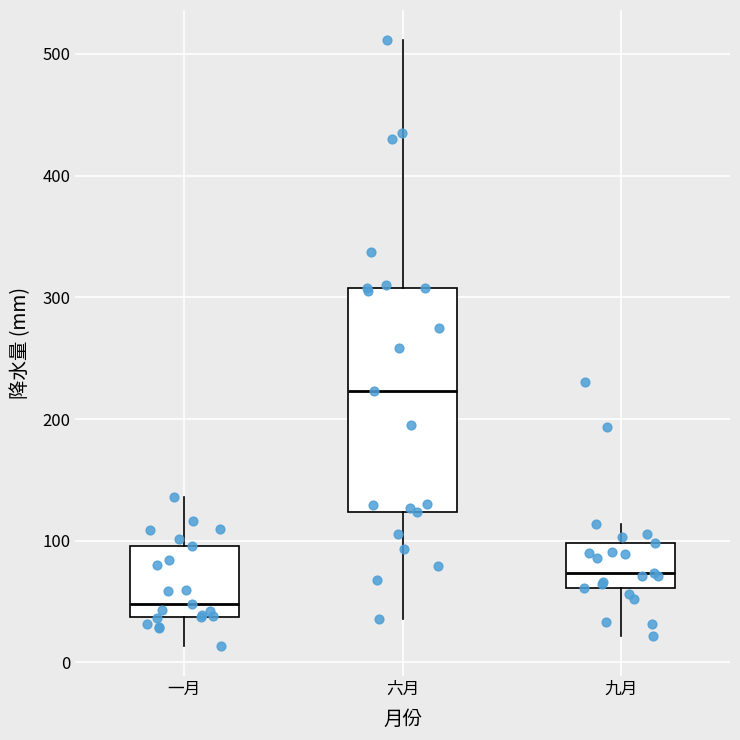

Where is the upper edge of the box for 六月 on the y-axis? The values are not printed on the chart, so give them approximately, as read against the axis.

310